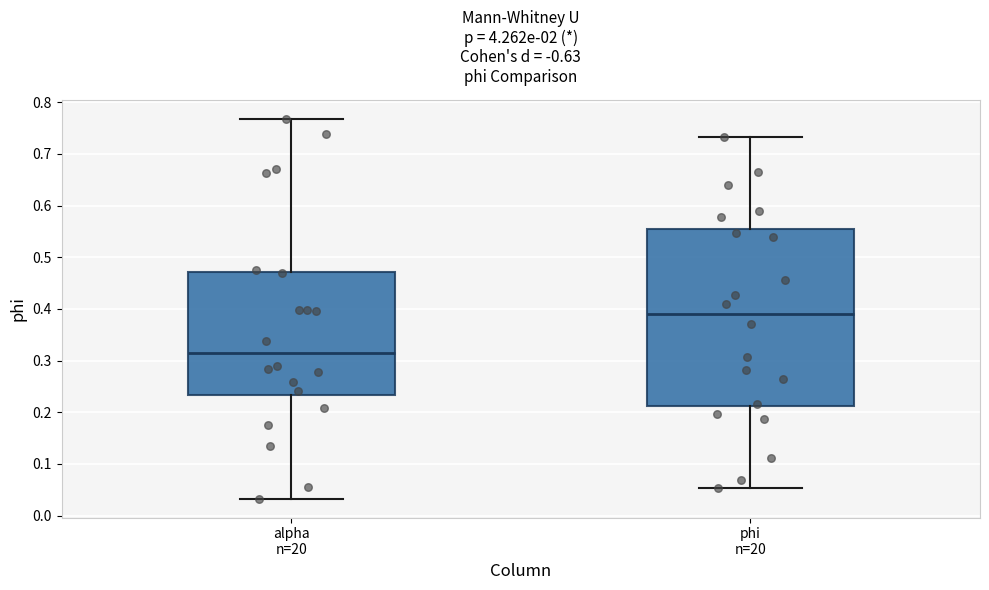

Reading left to right, read every box against the y-axis: the position of its median line, the range the box covers, and the ends of its whiskers. The values are not printed on the chart, so give them approximately, as read against the axis.

alpha n=20: median 0.31, box 0.23 to 0.47, whiskers 0.03 to 0.77
phi n=20: median 0.39, box 0.21 to 0.56, whiskers 0.05 to 0.73